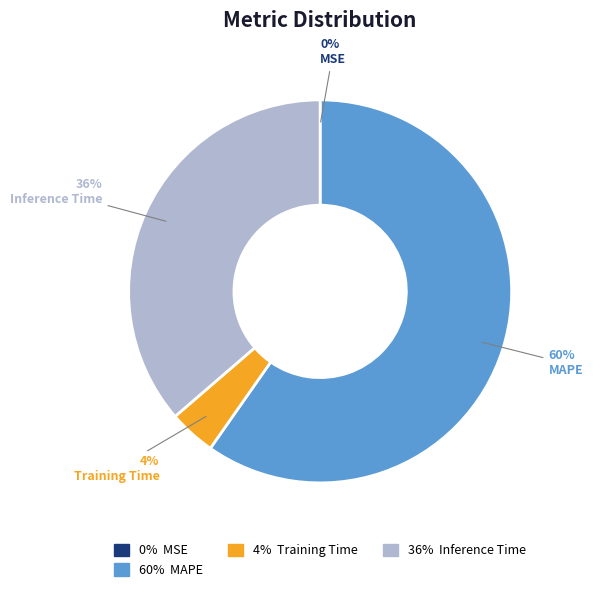

Is there any slice that represents more than half of the pie?

Yes